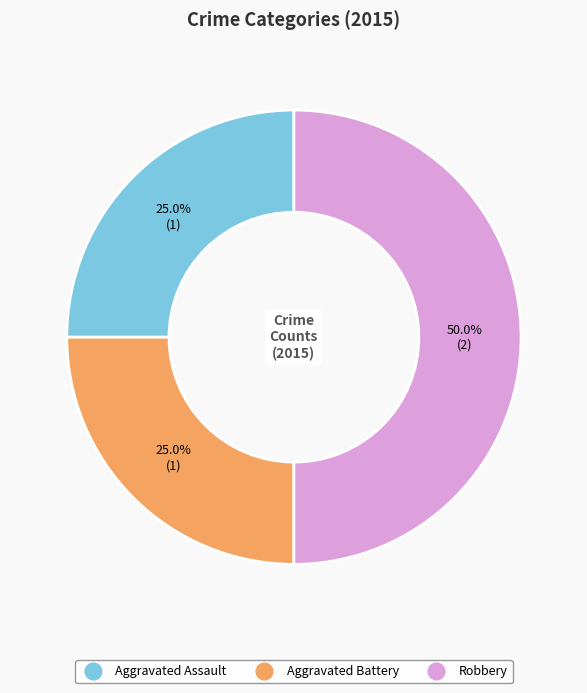

Which has a higher value, Robbery or Aggravated Assault?

Robbery